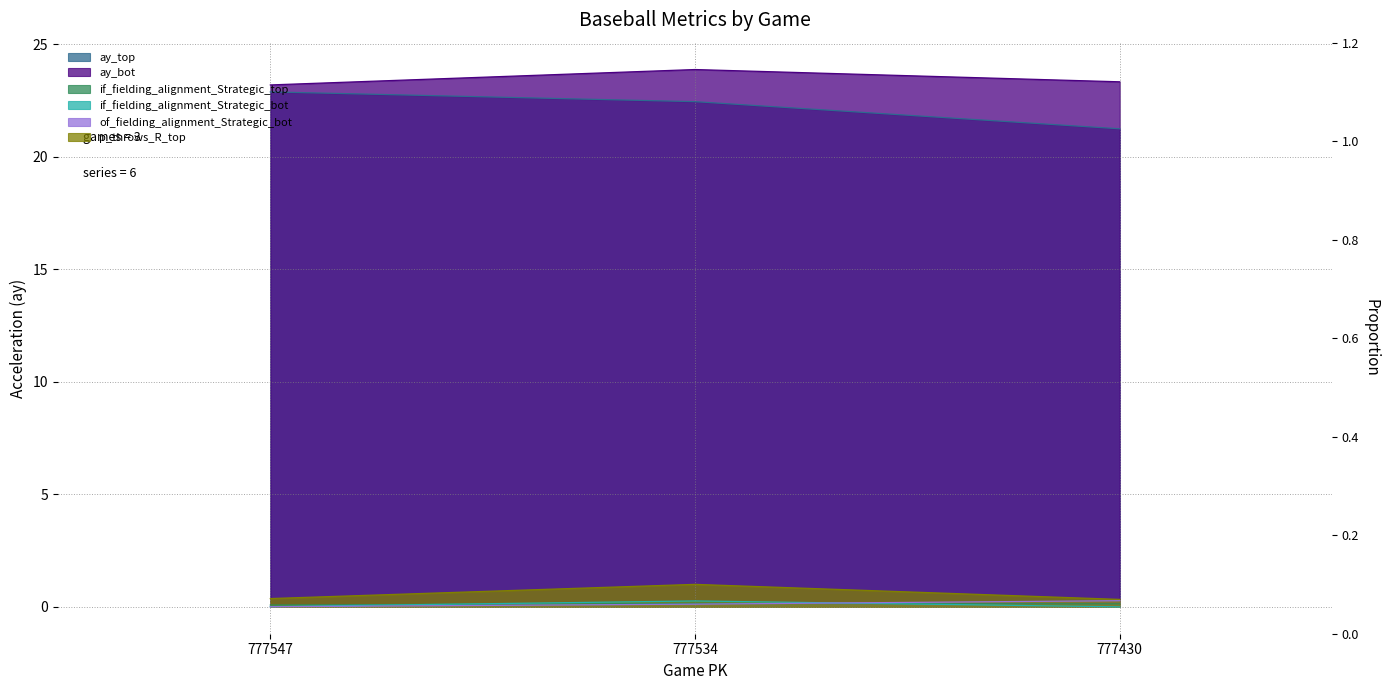

The p_throws_R_top series shows 0.6 at 777430. True or false?

False